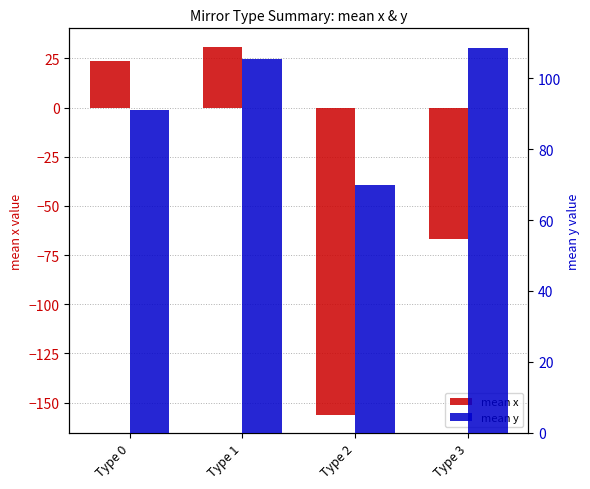

Reading left to right, transcribe all the data shown in this chart.

mean x: Type 0=23.5	Type 1=31.0	Type 2=-156.1	Type 3=-66.9
mean y: Type 0=91.1	Type 1=105.2	Type 2=69.9	Type 3=108.6